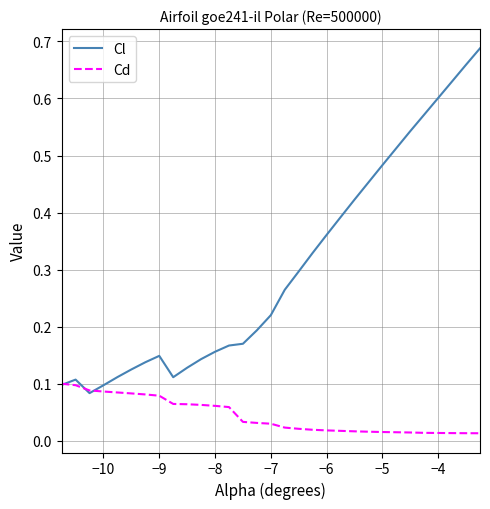

Rank the series by their maximum value, from lowest to highest.

Cd, Cl